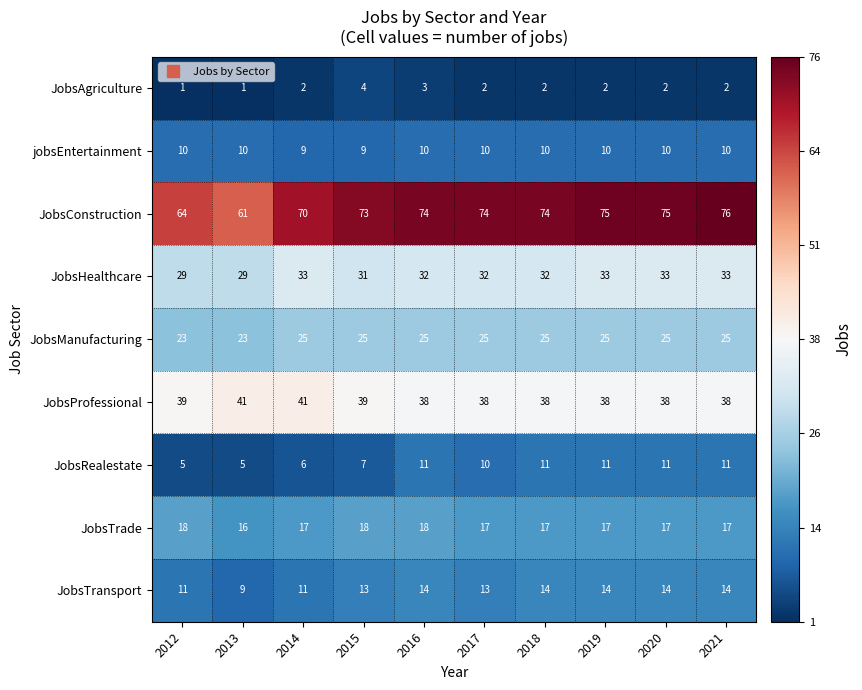

At which category is the sum across all series the highest?

2021